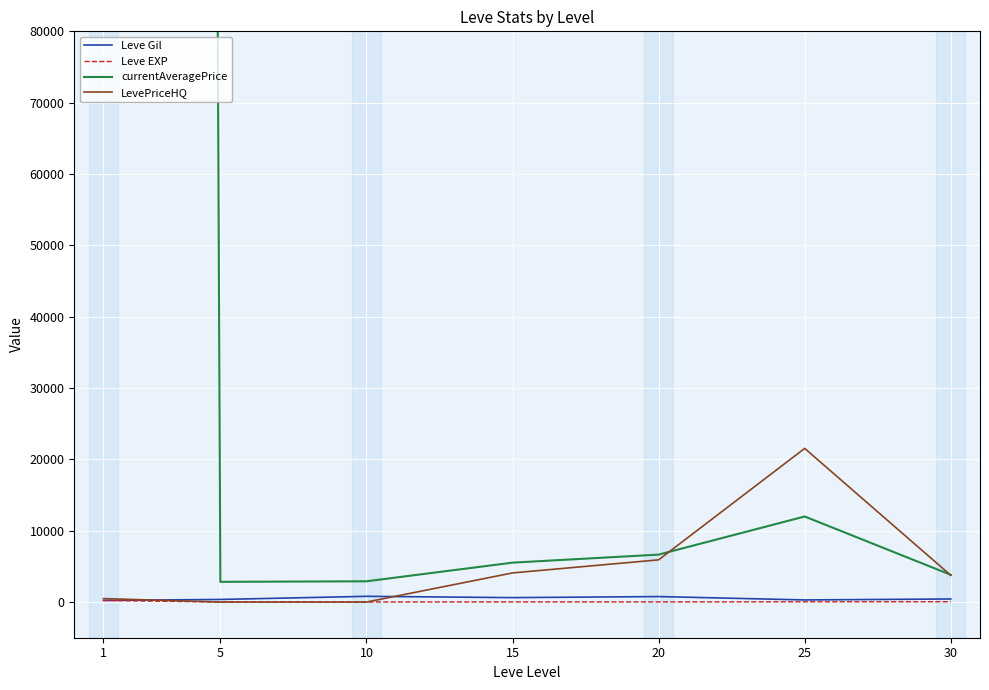

Is it true that Leve Gil equals 136.1 at 15?

False